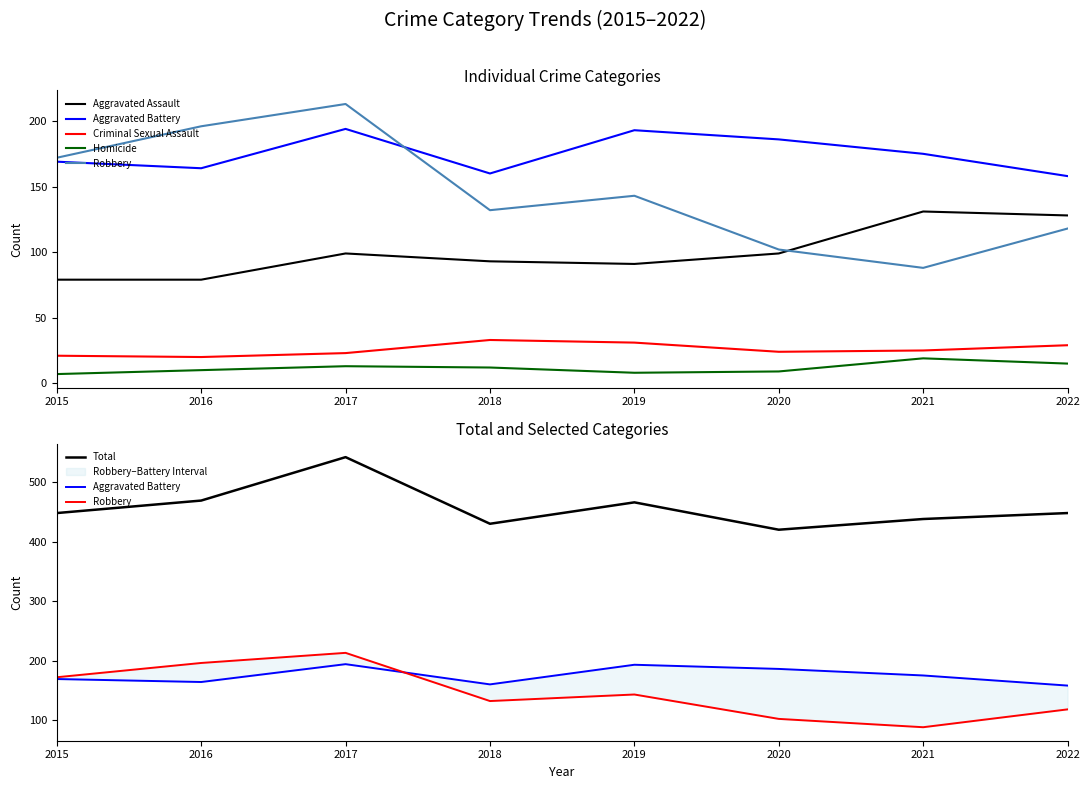

What is the spread (max minus min) of values at 2018?

418